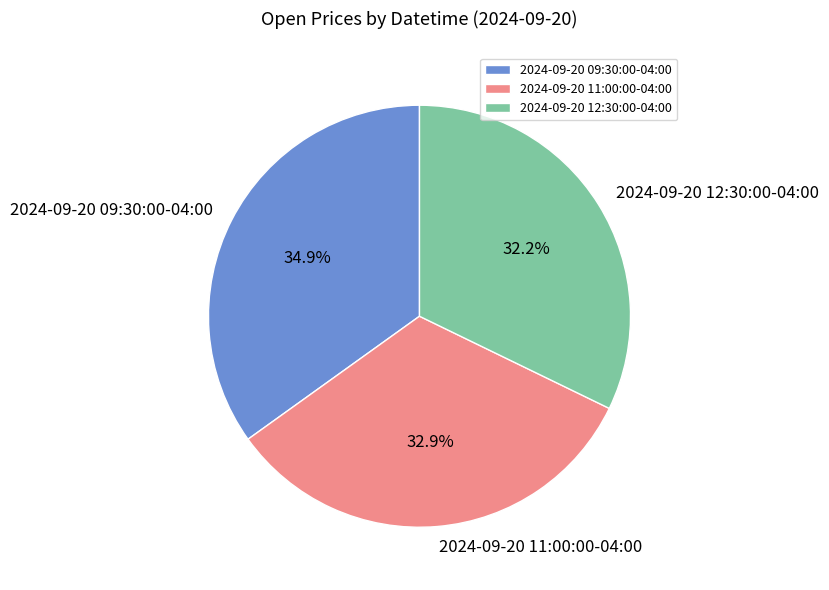

To the nearest percent, what percentage of the pie is 2024-09-20 12:30:00-04:00?

32%